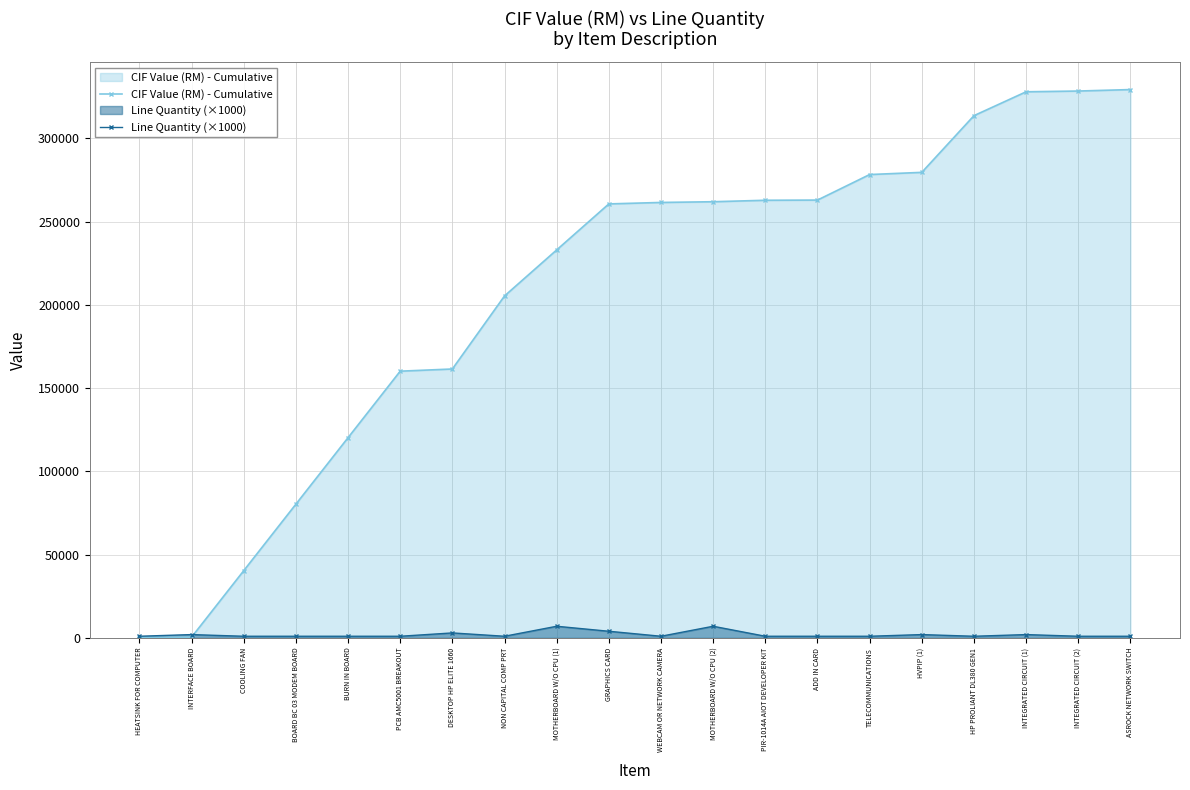

Reading left to right, extract all data points from this chart.

CIF Value (RM) - Cumulative: HEATSINK FOR COMPUTER=220.7	INTERFACE BOARD=440.1	COOLING FAN=40385.7	BOARD BC 03 MODEM BOARD=80331.3	BURN IN BOARD=120276.9	PCB AMC5001 BREAKOUT=160222.5	DESKTOP HP ELITE 1660=161538.9	NON CAPITAL COMP PRT=205415.9	MOTHERBOARD W/O CPU (1)=233058.4	GRAPHICS CARD=260700.9	WEBCAM OR NETWORK CAMERA=261577.1	MOTHERBOARD W/O CPU (2)=262015.3	PIR-1014A AIOT DEVELOPER KIT=262891.5	ADD IN CARD=263005.4	TELECOMMUNICATIONS=278340.0	HVPIP (1)=279654.4	HP PROLIANT DL380 GEN1=313717.2	INTEGRATED CIRCUIT (1)=328052.8	INTEGRATED CIRCUIT (2)=328504.4	ASROCK NETWORK SWITCH=329383.8
Line Quantity (×1000): HEATSINK FOR COMPUTER=1000.0	INTERFACE BOARD=2000.0	COOLING FAN=1000.0	BOARD BC 03 MODEM BOARD=1000.0	BURN IN BOARD=1000.0	PCB AMC5001 BREAKOUT=1000.0	DESKTOP HP ELITE 1660=3000.0	NON CAPITAL COMP PRT=1000.0	MOTHERBOARD W/O CPU (1)=7000.0	GRAPHICS CARD=4000.0	WEBCAM OR NETWORK CAMERA=1000.0	MOTHERBOARD W/O CPU (2)=7000.0	PIR-1014A AIOT DEVELOPER KIT=1000.0	ADD IN CARD=1000.0	TELECOMMUNICATIONS=1000.0	HVPIP (1)=2000.0	HP PROLIANT DL380 GEN1=1000.0	INTEGRATED CIRCUIT (1)=2000.0	INTEGRATED CIRCUIT (2)=1000.0	ASROCK NETWORK SWITCH=1000.0